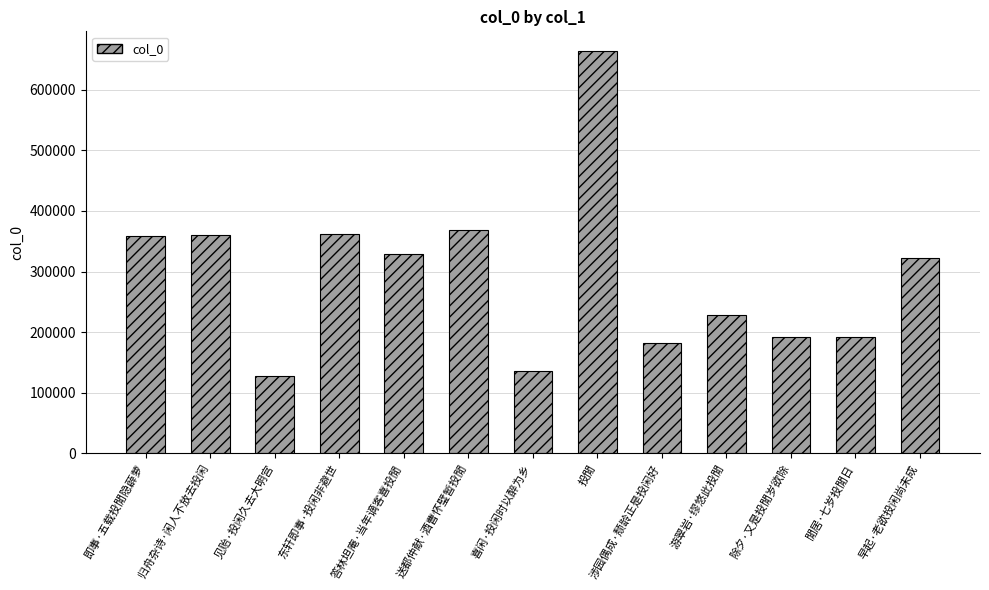

What is the greatest value displayed?

662935